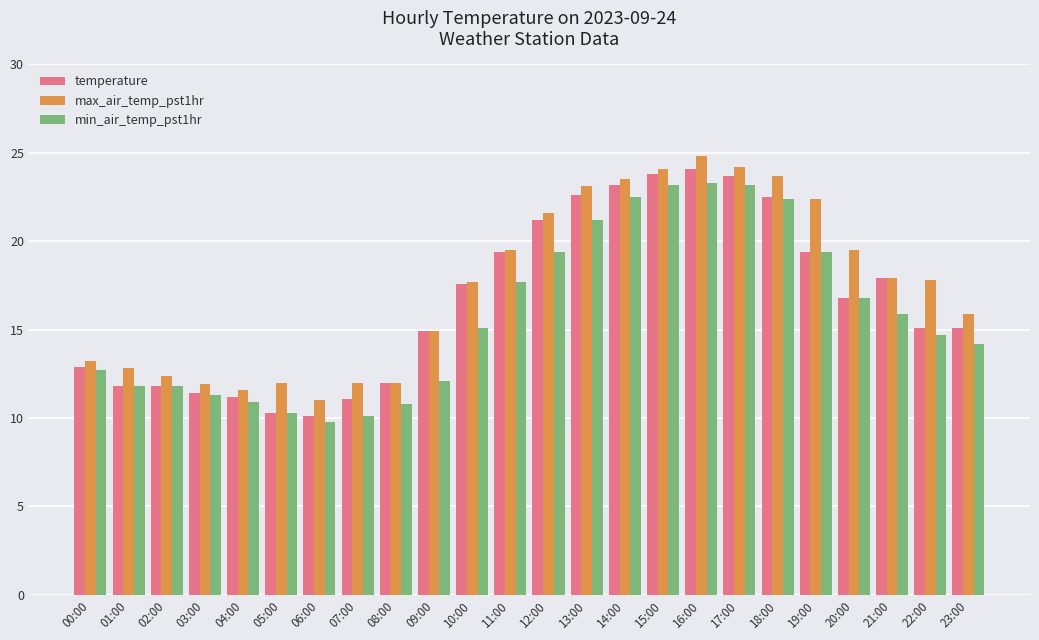

What is the spread (max minus min) of values at 01:00?

1.0